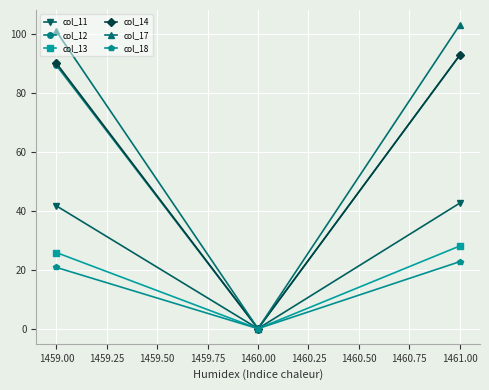

What is the sum of all col_17 values?

203.6